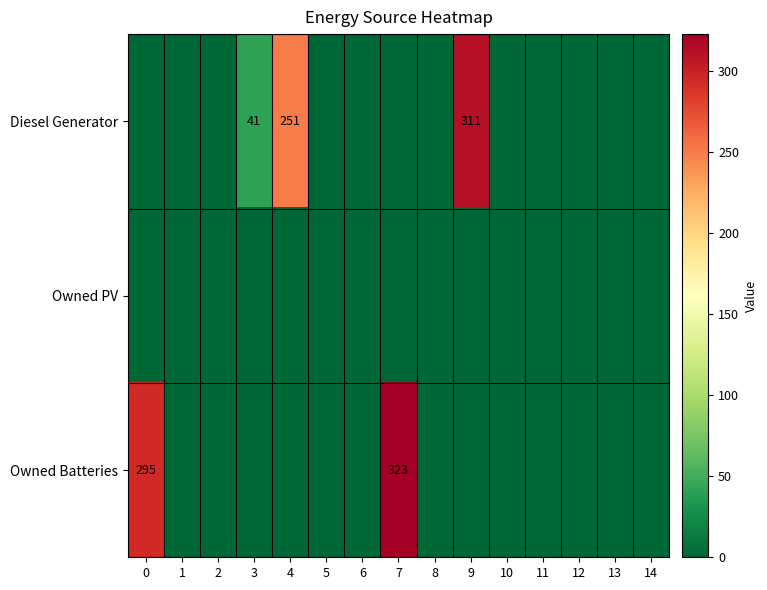

At which category is the sum across all series the highest?

7